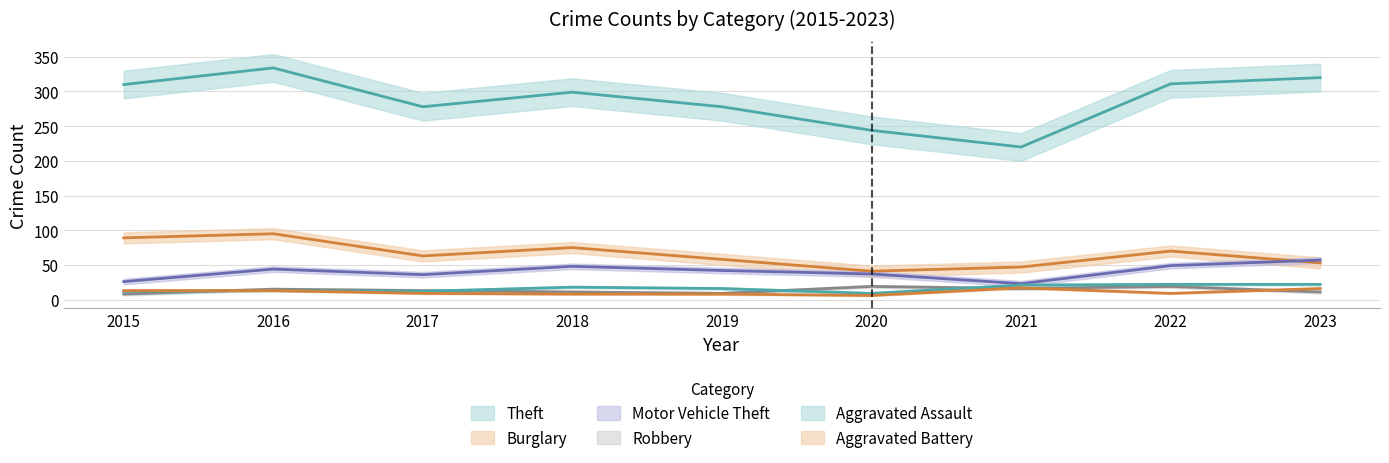

Reading left to right, list all the values displayed in this chart.

Theft: 2015=310	2016=334	2017=278	2018=299	2019=278	2020=244	2021=220	2022=311	2023=320
Burglary: 2015=89	2016=95	2017=63	2018=75	2019=58	2020=41	2021=47	2022=70	2023=53
Motor Vehicle Theft: 2015=26	2016=44	2017=36	2018=48	2019=42	2020=37	2021=23	2022=49	2023=57
Robbery: 2015=8	2016=15	2017=13	2018=11	2019=9	2020=19	2021=16	2022=19	2023=11
Aggravated Assault: 2015=12	2016=13	2017=12	2018=18	2019=16	2020=9	2021=21	2022=22	2023=22
Aggravated Battery: 2015=13	2016=13	2017=9	2018=8	2019=8	2020=6	2021=17	2022=9	2023=16